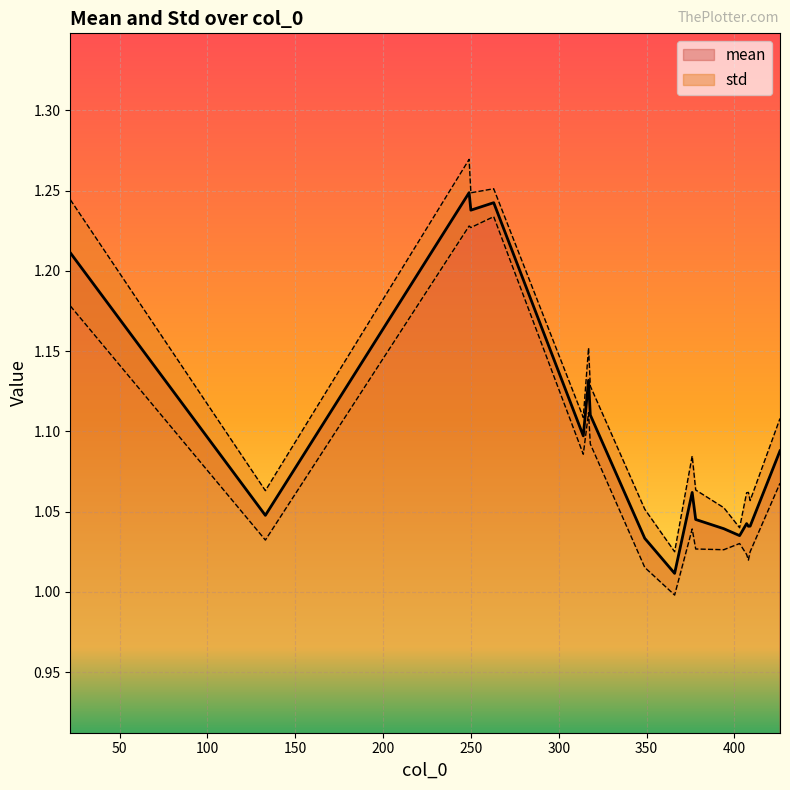

What is the difference between the maximum and minimum values?

0.2